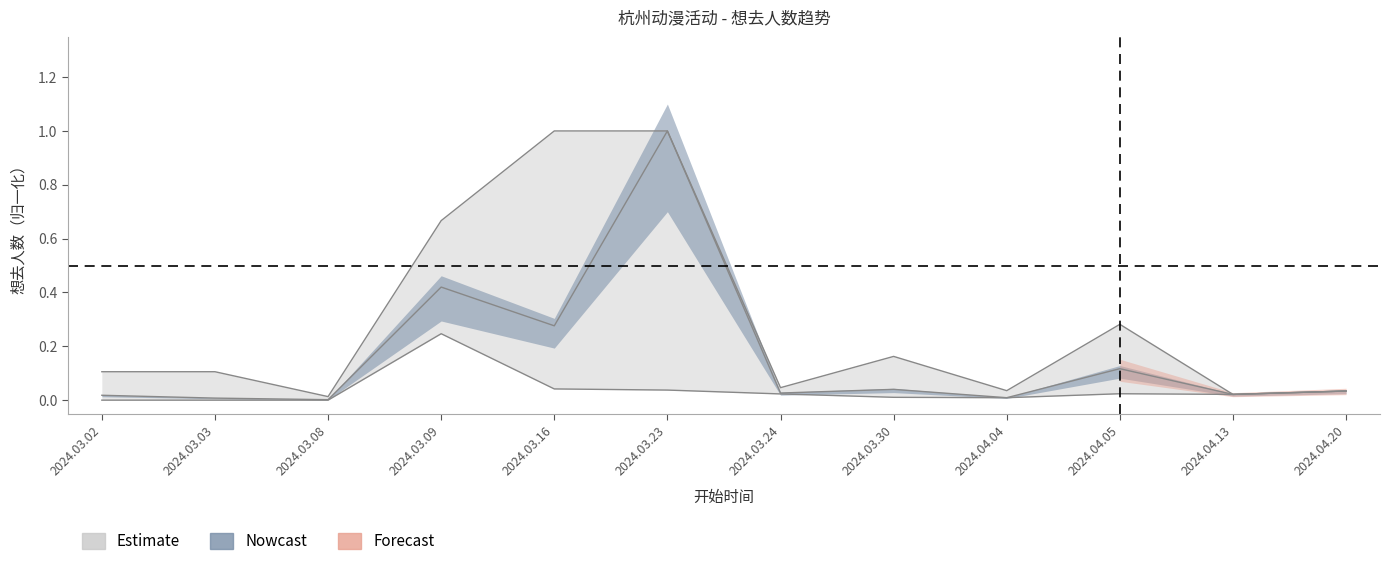

Which label corresponds to the smallest value in the chart?

2024.03.02